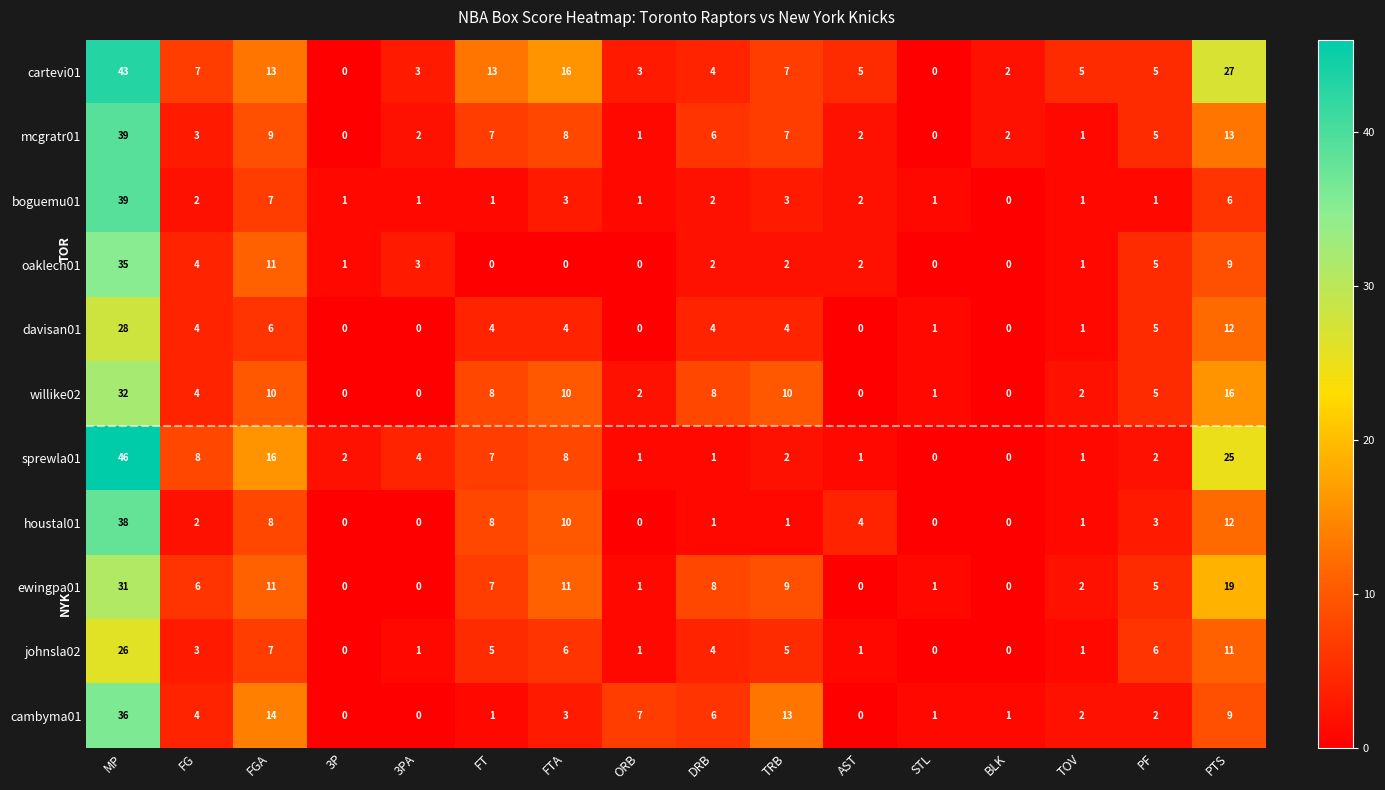

Is the value of cartevi01 at 3P greater than the value of ewingpa01 at PF?

No